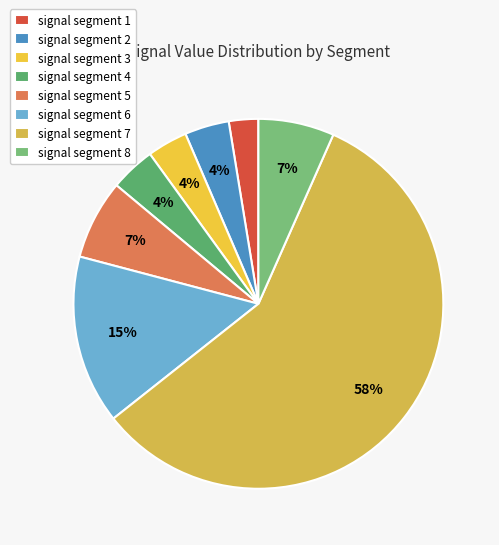

How many slices are in this pie chart?

8